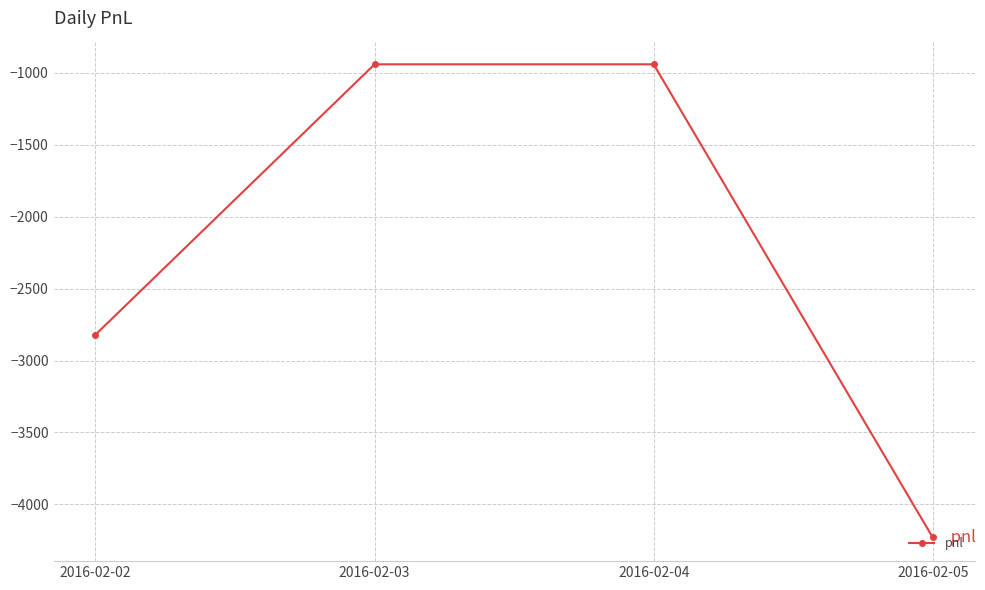

What is the sum of the values at 2016-02-02 and 2016-02-03?

-3760